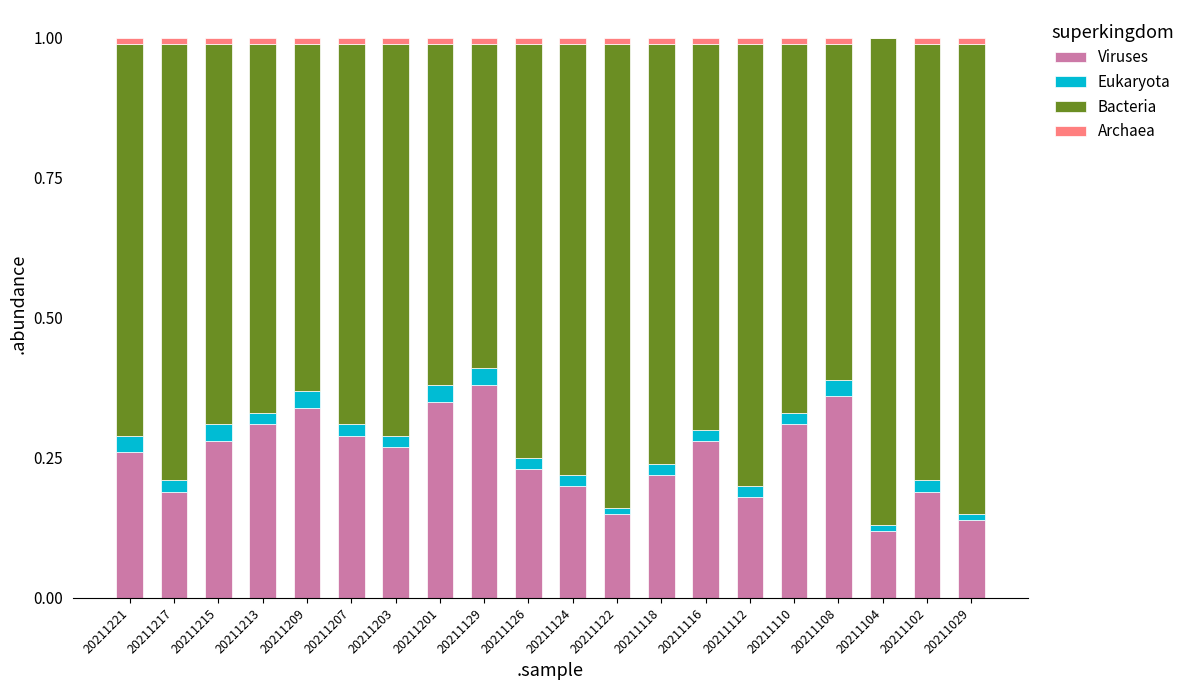

The value of Viruses at 20211217 is 0.3. True or false?

False